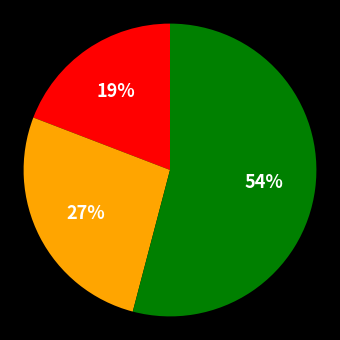

Is there any slice that represents more than half of the pie?

Yes